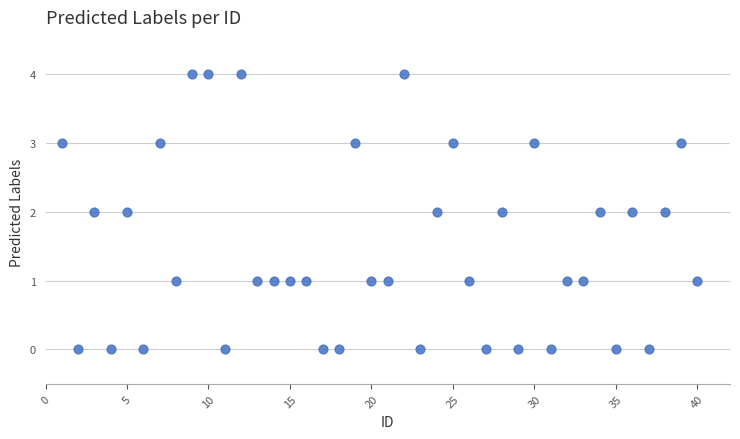

What is the range of X values (max minus min)?

39